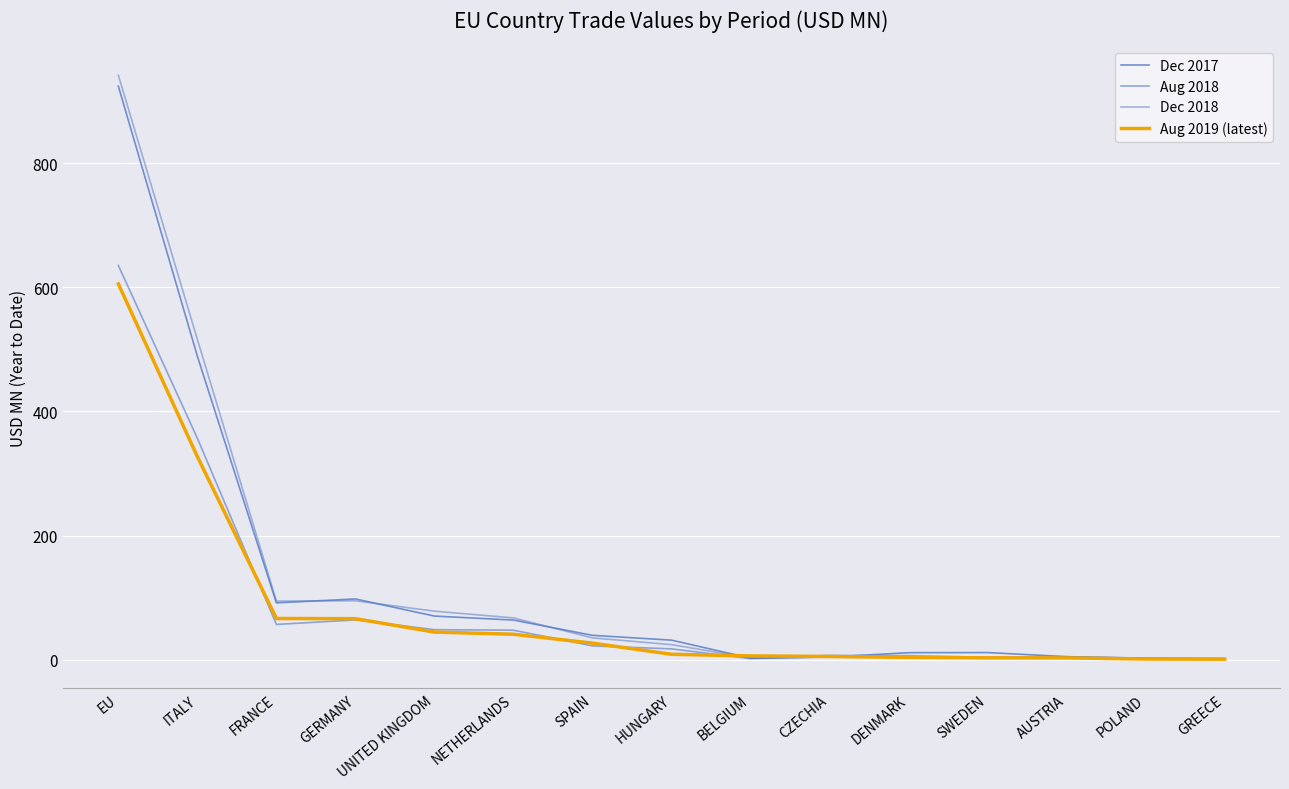

Is this an area chart (filled region under the line)?

No